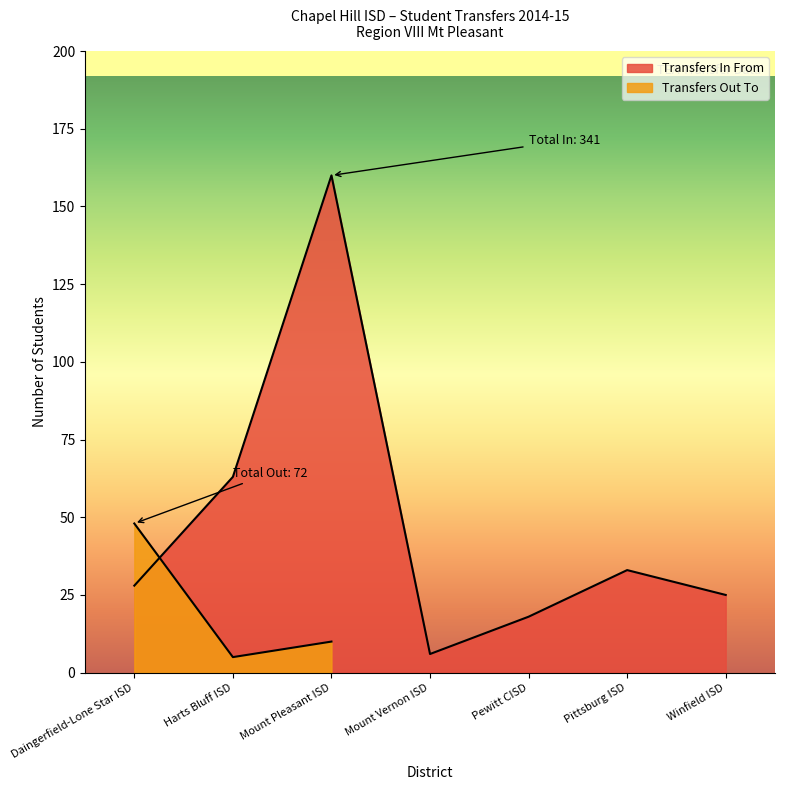

Is it true that Transfers Out To equals 21 at 2014-15?

False